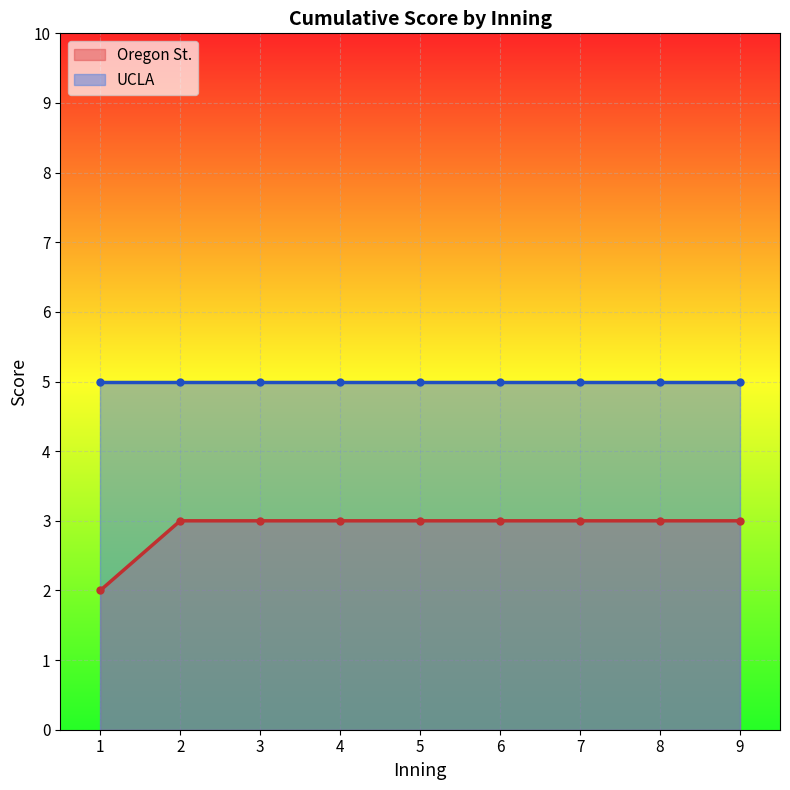

Is it true that Oregon St. equals 3 at 7?

True